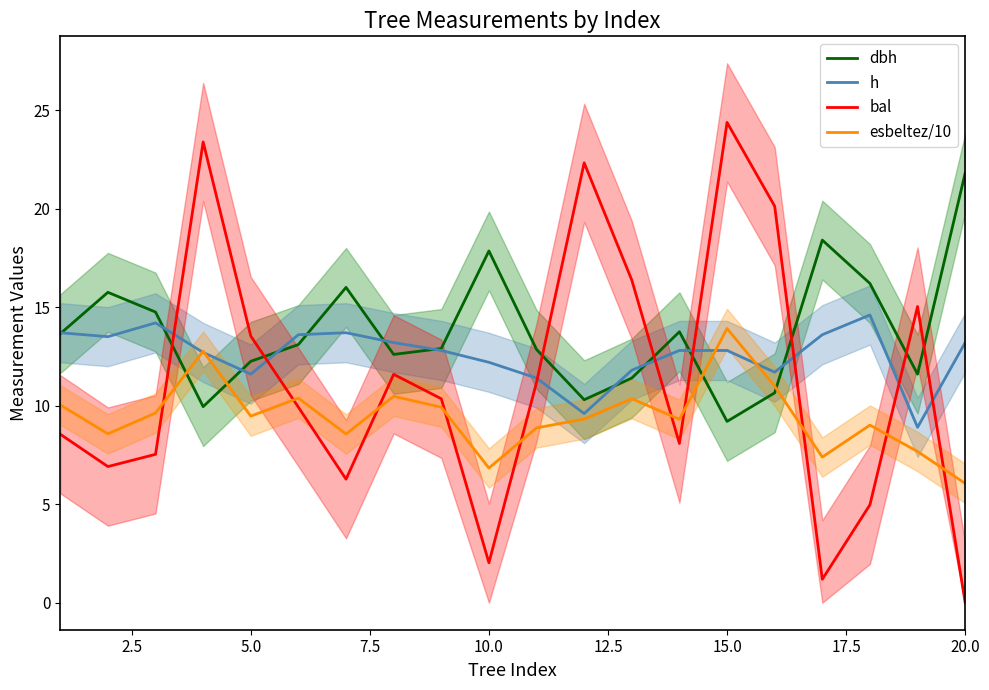

The value of dbh at 10.0 is 17.9. True or false?

True